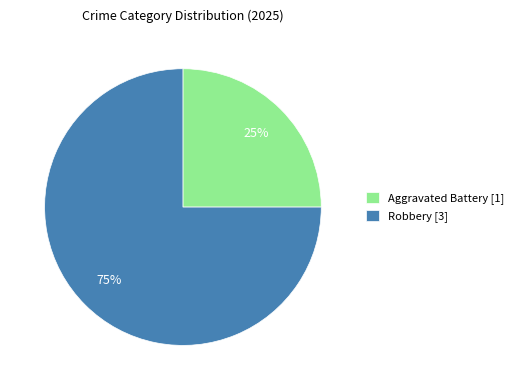

To the nearest percent, what percentage of the pie is Aggravated Battery?

25%